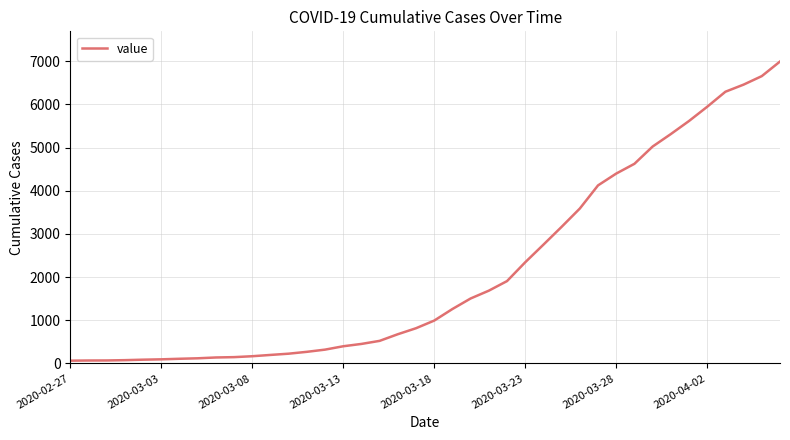

What is the greatest value displayed?

6995